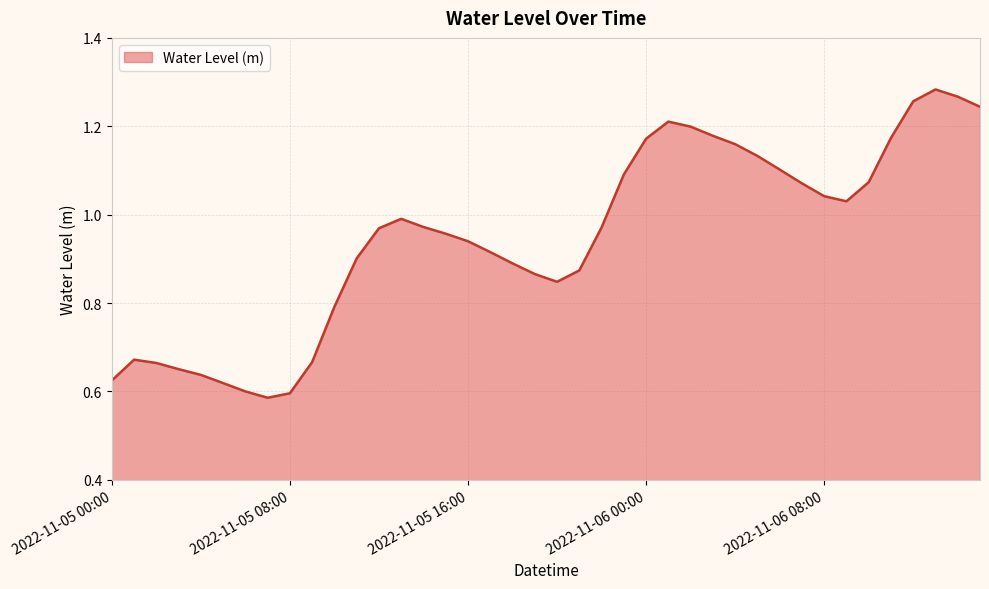

Does the chart have visible grid lines?

Yes